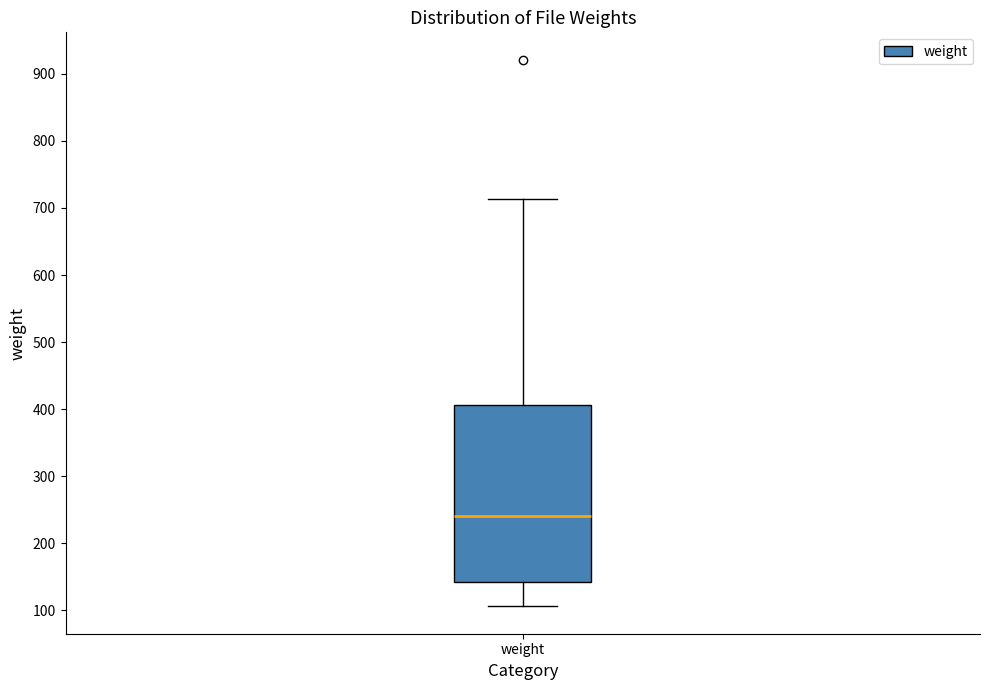

Transcribe this box plot: give where the median line is, the range the box spans, and where the two whiskers end, as read against the y-axis. The values are not printed on the chart, so give them approximately, as read against the axis.

median 240, box 140 to 410, whiskers 110 to 710